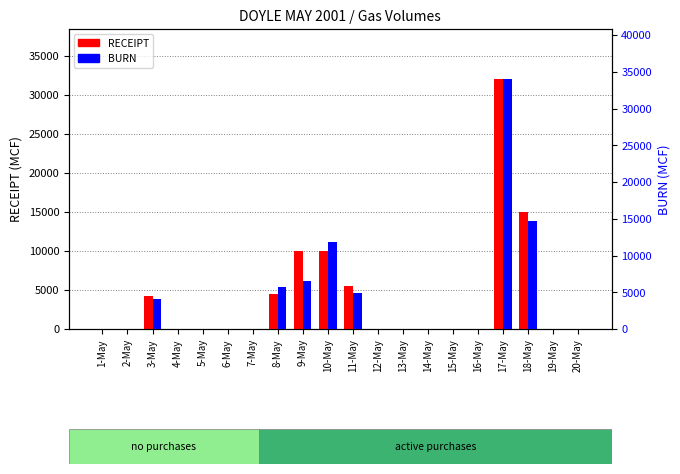

Reading right to left, extract all data points from this chart.

RECEIPT: 0	0	15000	32000	0	0	0	0	0	5500	10000	10000	4500	0	0	0	0	4250	0	0
BURN: 0	0	14675	34031	0	0	0	0	0	4859	11781	6586	5683	0	0	0	5	4027	0	0